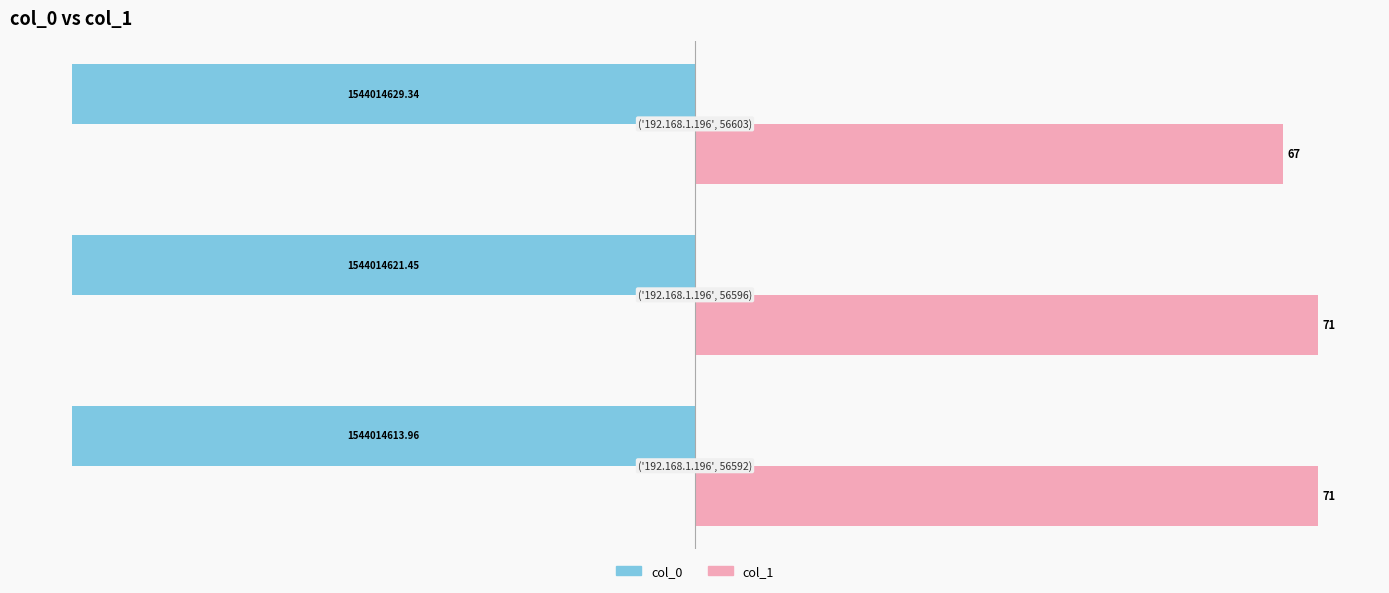

Which series has the largest total across all categories?

col_1